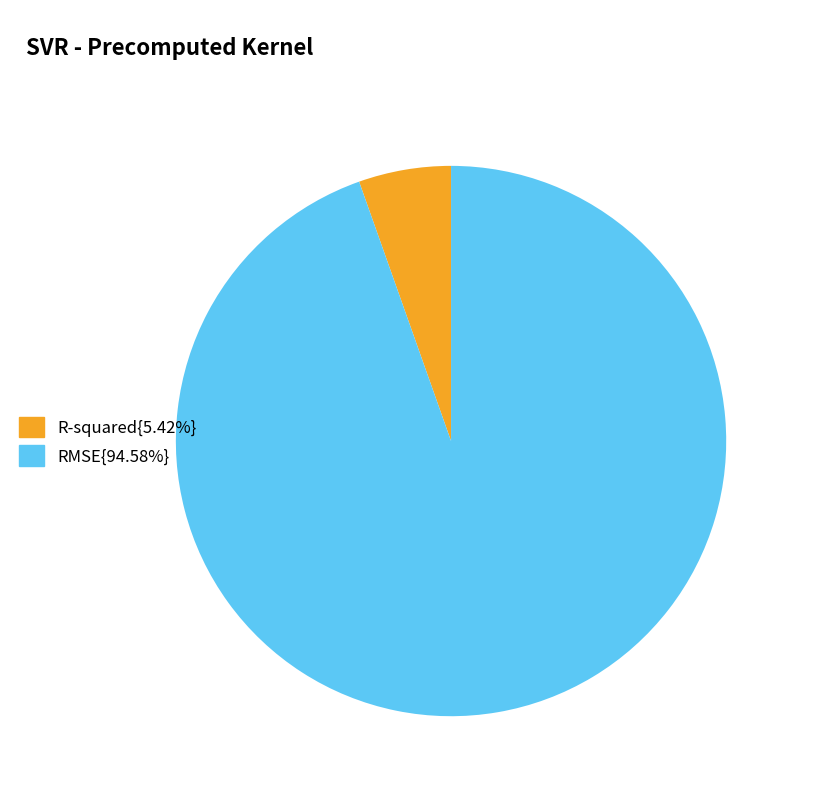

Is there a majority slice in this chart?

Yes